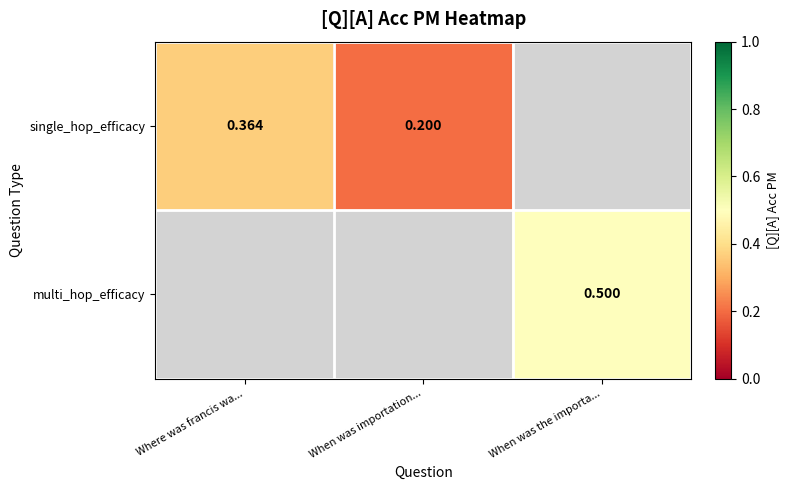

Is the value of multi_hop_efficacy at When was the importa... greater than the value of single_hop_efficacy at Where was francis wa...?

Yes